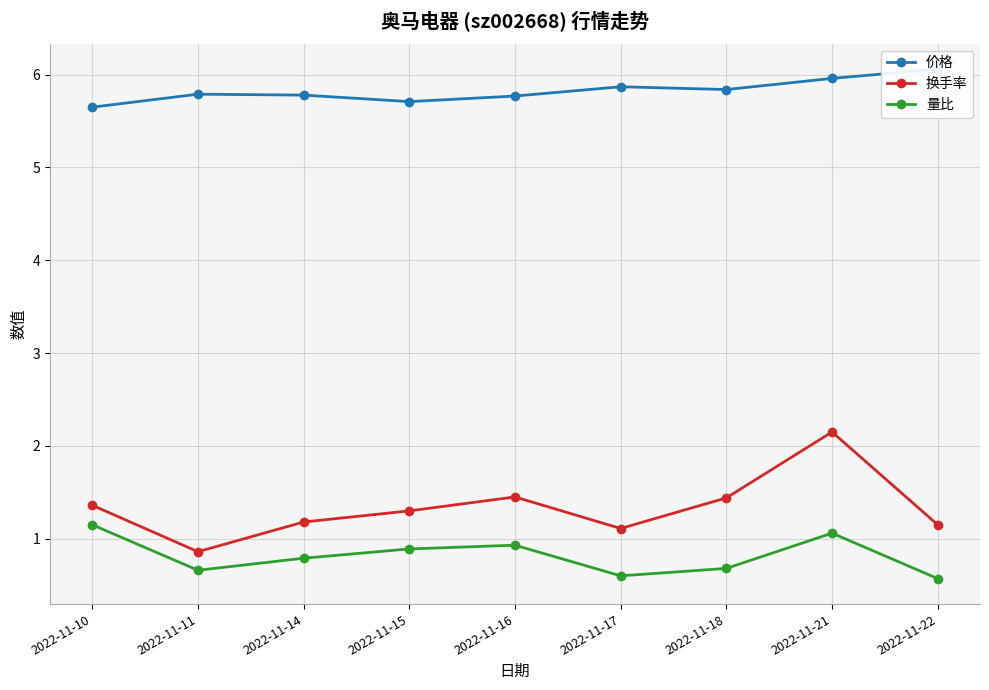

Is it true that 换手率 equals 0.9 at 2022-11-11?

True